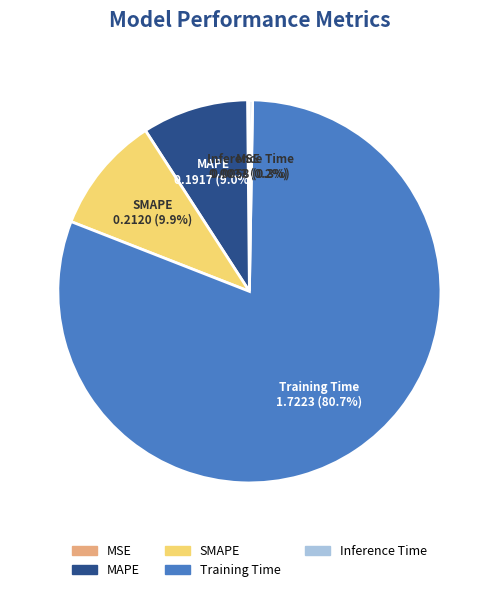

How much of the chart is everything except SMAPE 0.2120 (9.9%)?

90.1%